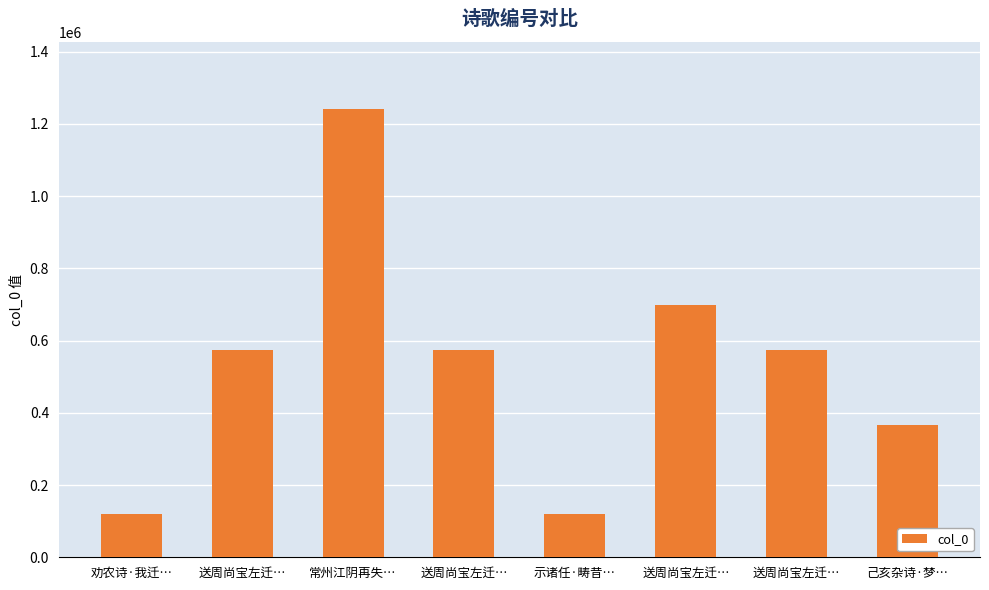

What is the difference between the values at 送周尚宝左迁… and 己亥杂诗·梦…?

207533